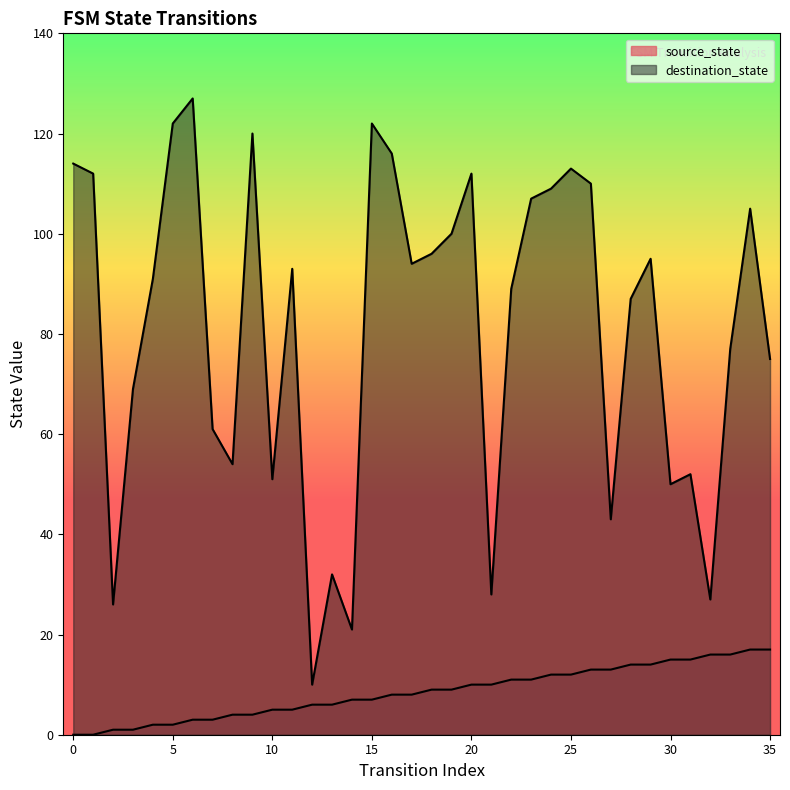

What is the sum of the destination_state values at 0 and 17?

208